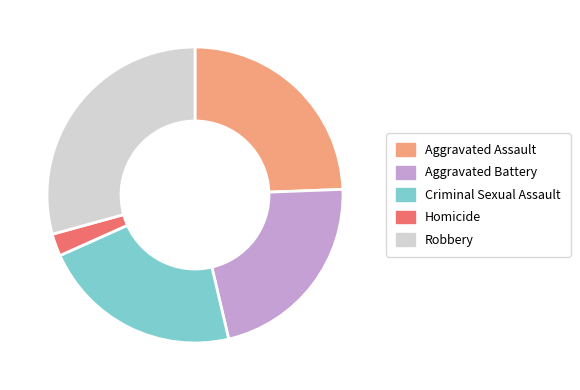

Does Aggravated Battery represent more than half of the total?

No